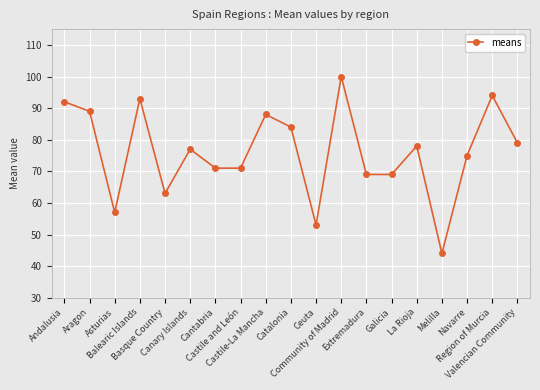

Where does the data first go above 77?

Andalusia